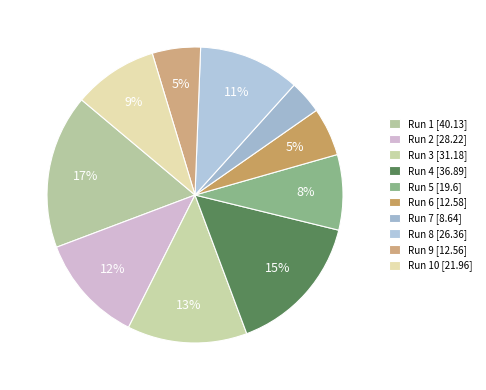

To the nearest percent, what is the average slice percentage?

10%